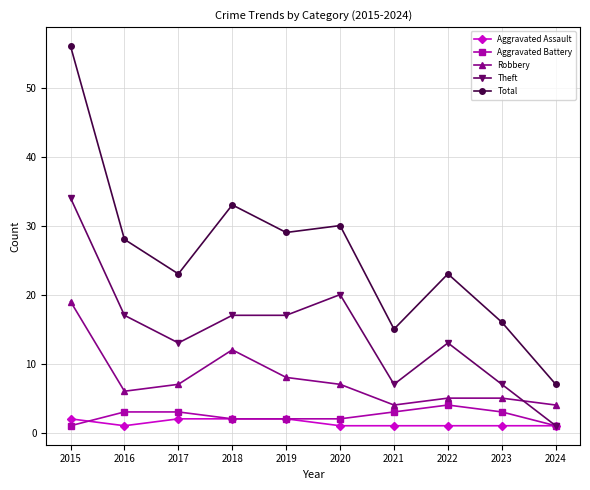

True or false: Total and Robbery cross at least once.

False